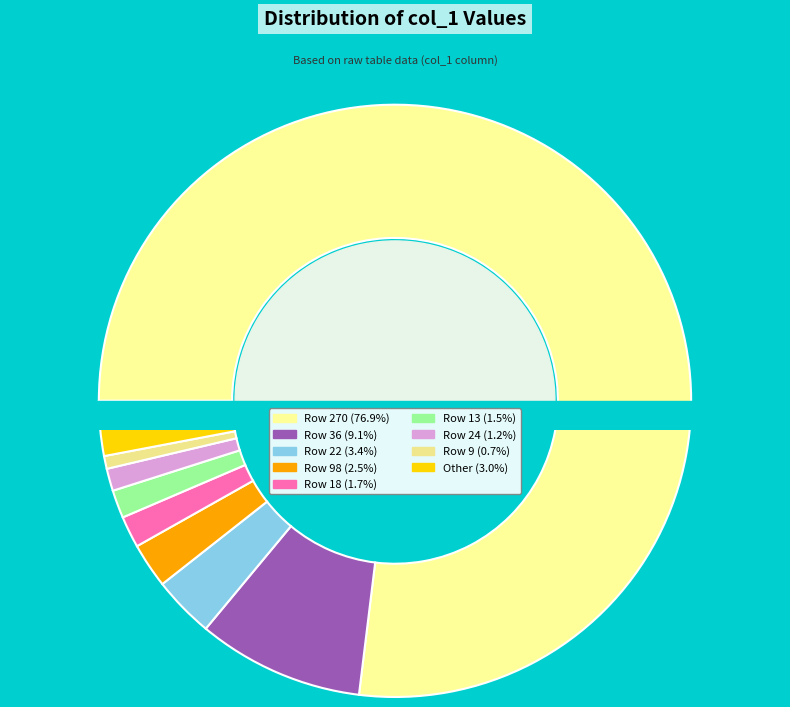

To the nearest percent, what is the difference between the 6 and 13 slice percentages?

1%